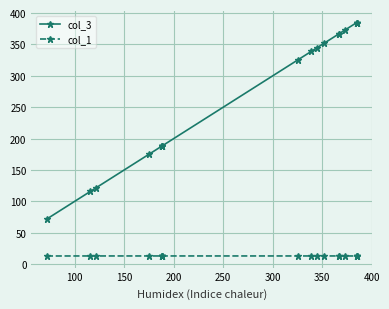

Which series has the largest range (max minus min)?

col_3